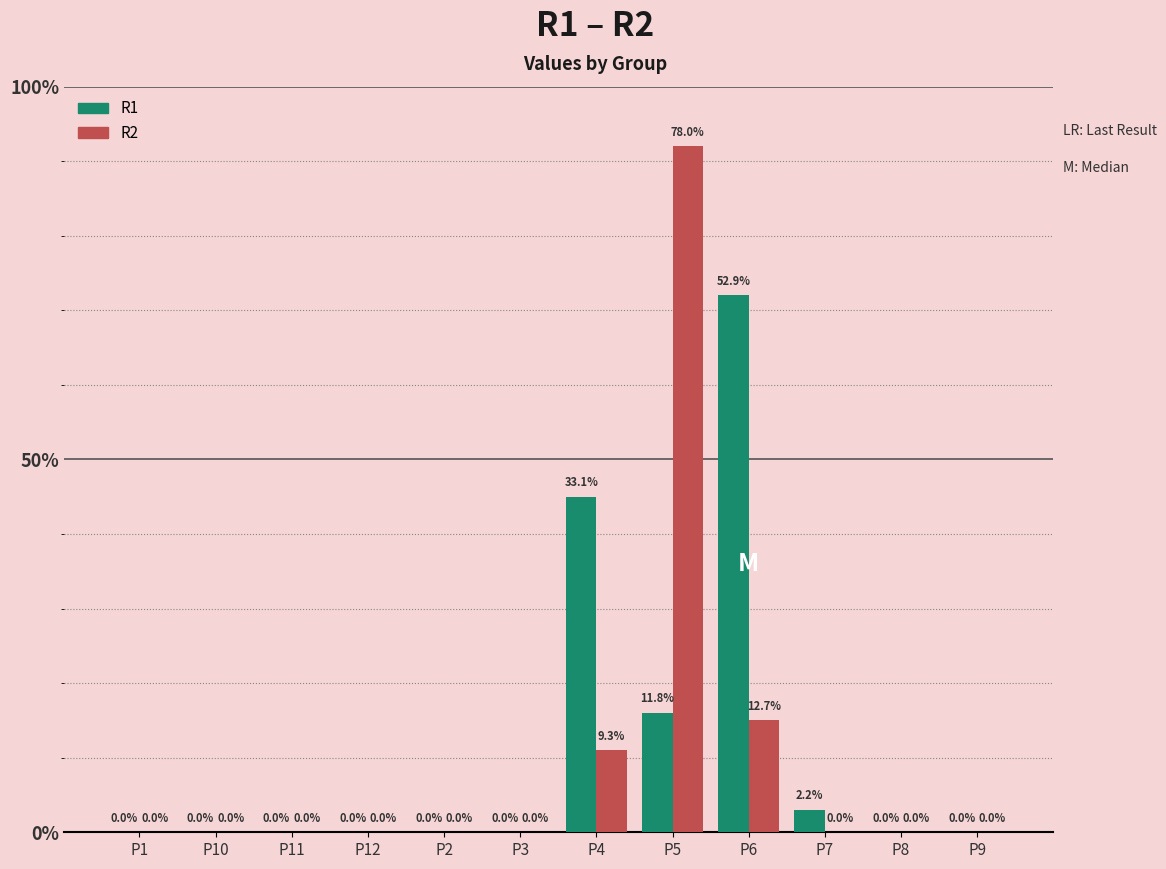

At which label does R1 reach its peak?

P6